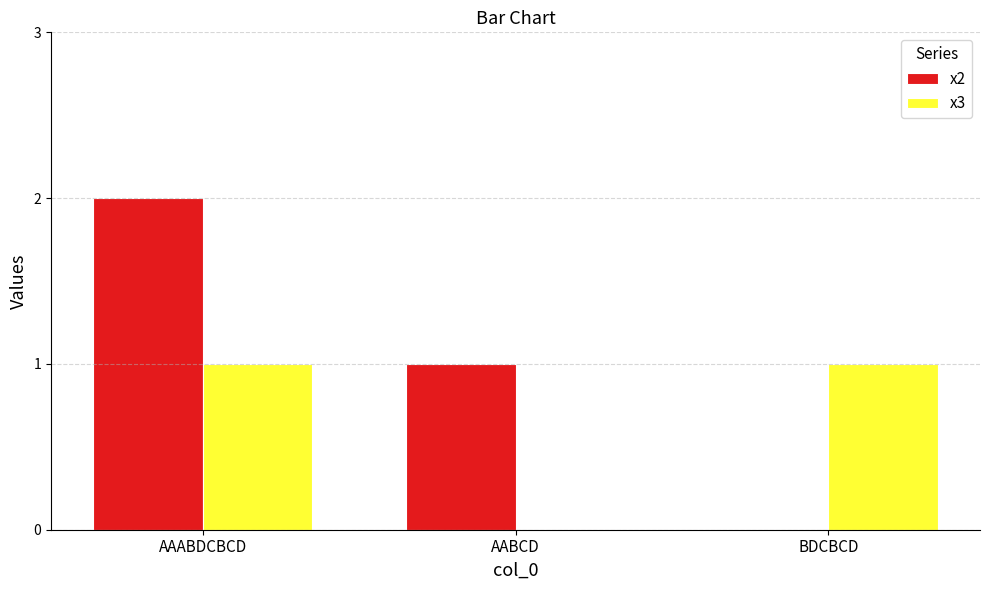

At which label is x3 closest to 0?

AABCD